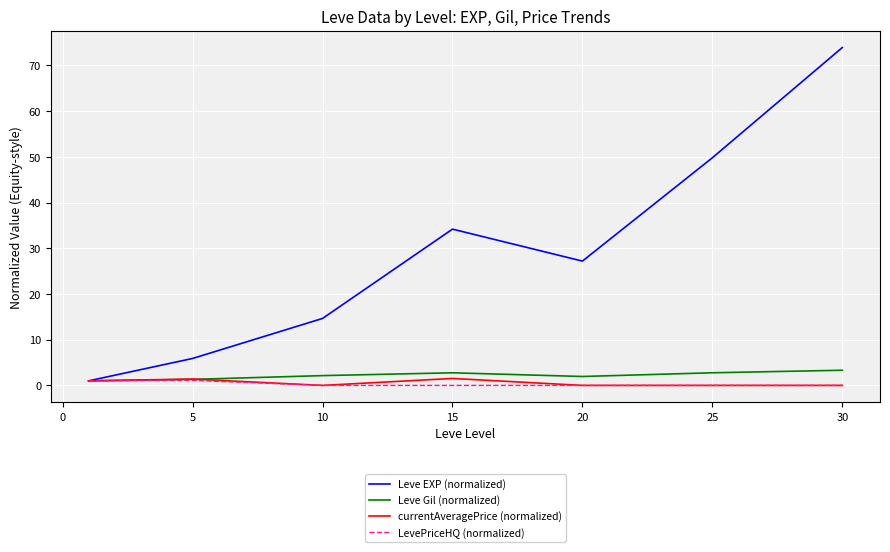

Which series has the largest total across all categories?

Leve EXP (normalized)